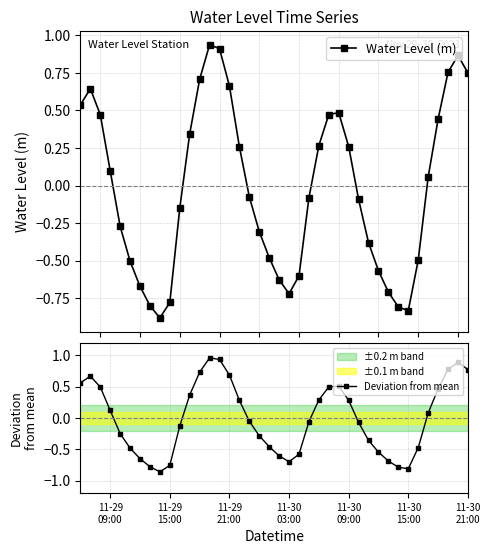

Which series has the largest total across all categories?

Deviation from mean